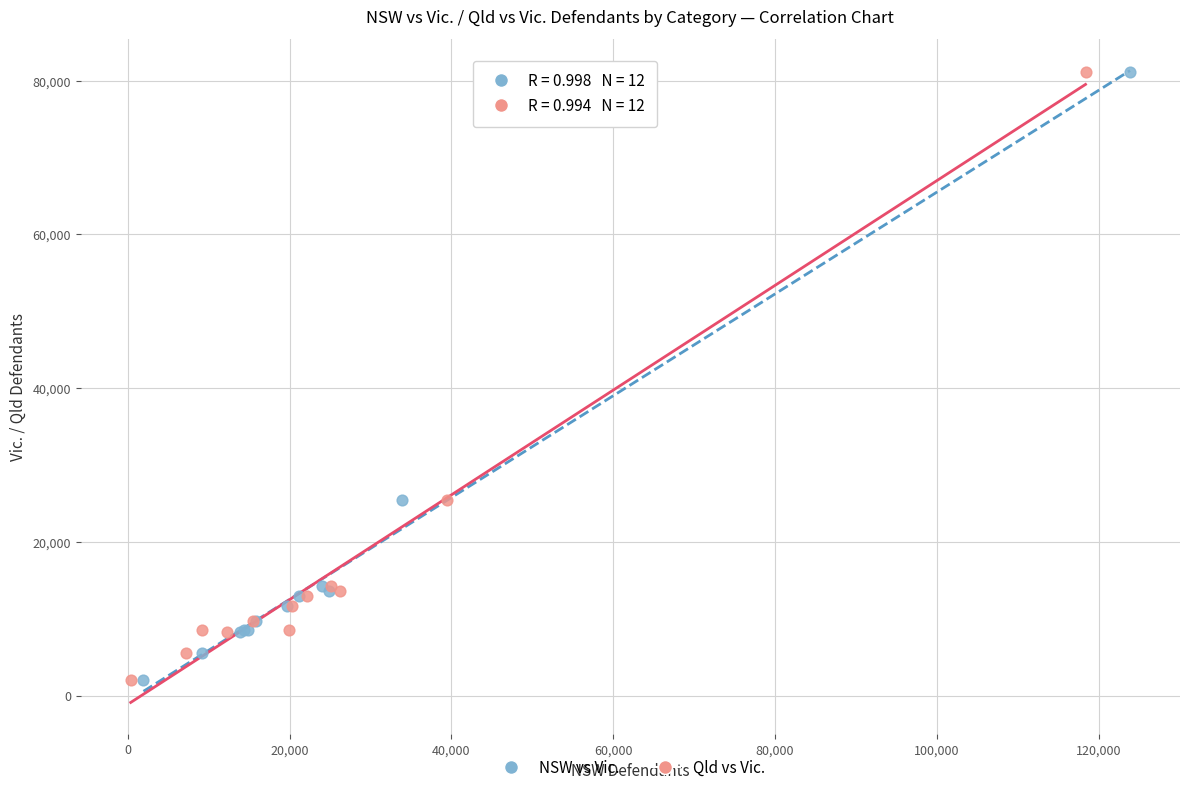

What are all the series names shown in the legend?

NSW vs Vic., Qld vs Vic.